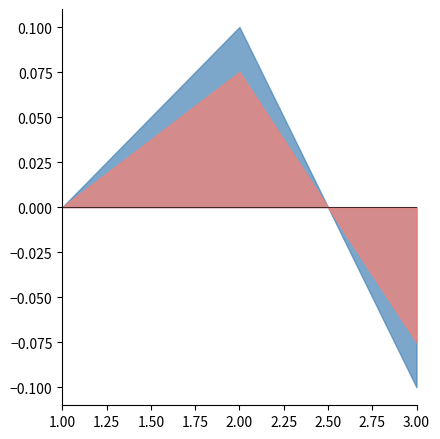

At which category is the sum across all series the highest?

2.00